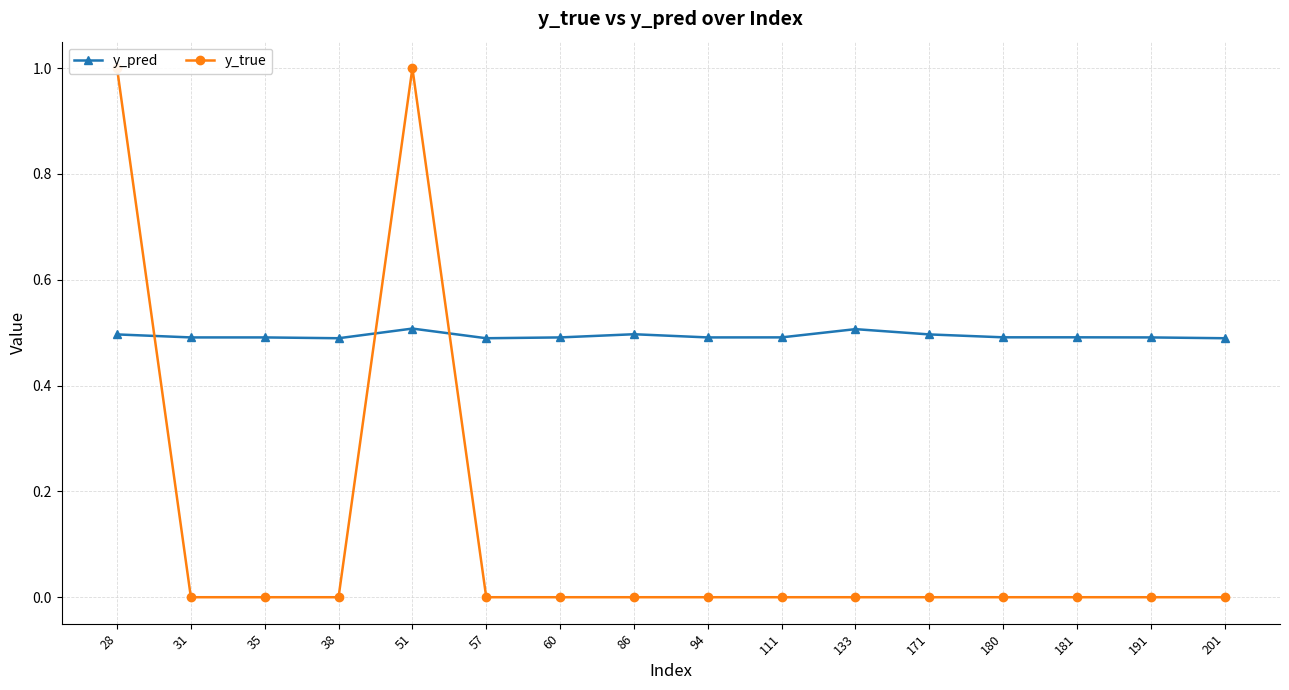

How many lines are shown in the chart?

2